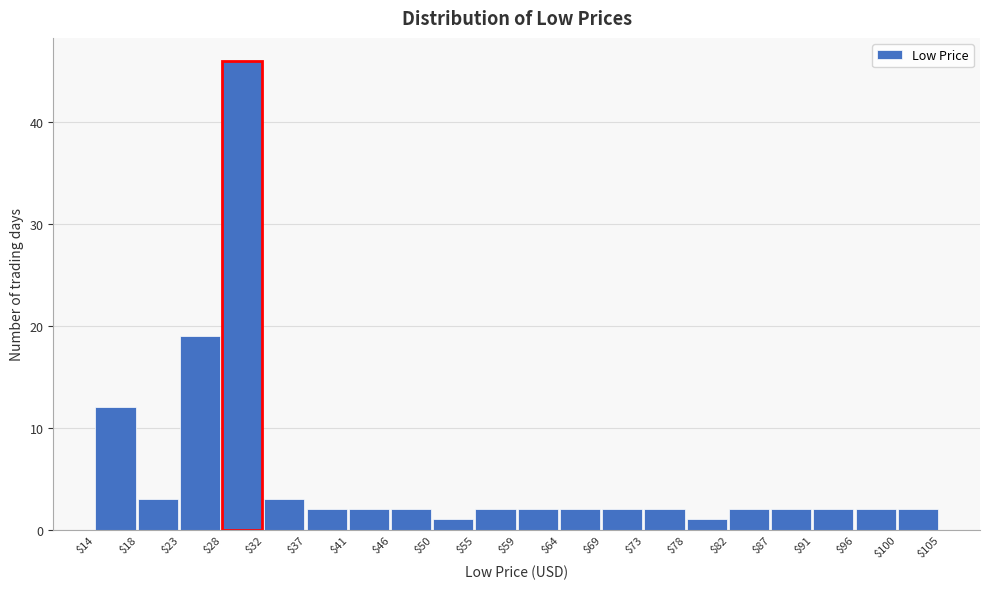

Reading left to right, list every bar in this chart as the range it spans on the x-axis followed by its height. The values are not printed on the chart, so give them approximately, as read against the axis.

$14 to $18: 12
$18 to $23: 3
$23 to $28: 19
$28 to $32: 46
$32 to $37: 3
$37 to $41: 2
$41 to $46: 2
$46 to $50: 2
$50 to $55: 1
$55 to $59: 2
$59 to $64: 2
$64 to $69: 2
$69 to $73: 2
$73 to $78: 2
$78 to $82: 1
$82 to $87: 2
$87 to $91: 2
$91 to $96: 2
$96 to $100: 2
$100 to $105: 2